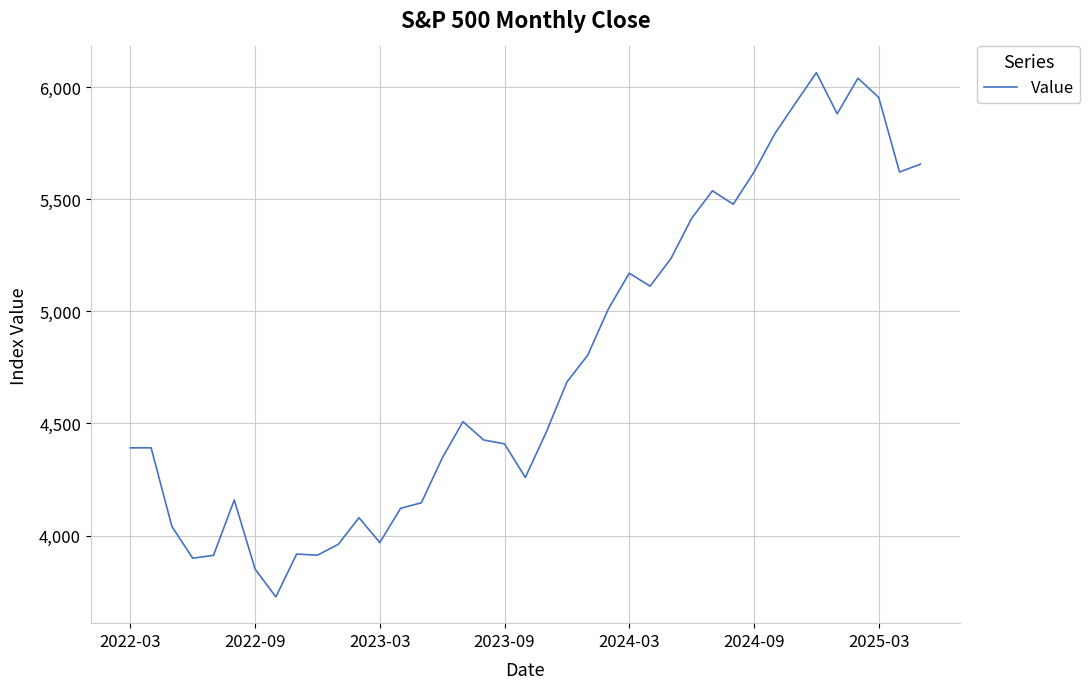

What is the minimum value shown in the chart?

3726.1